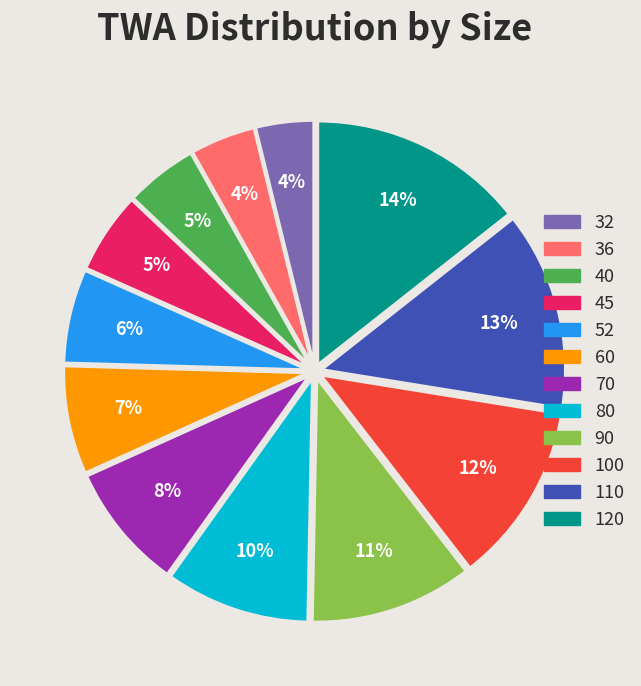

Count the number of slices in the pie.

12